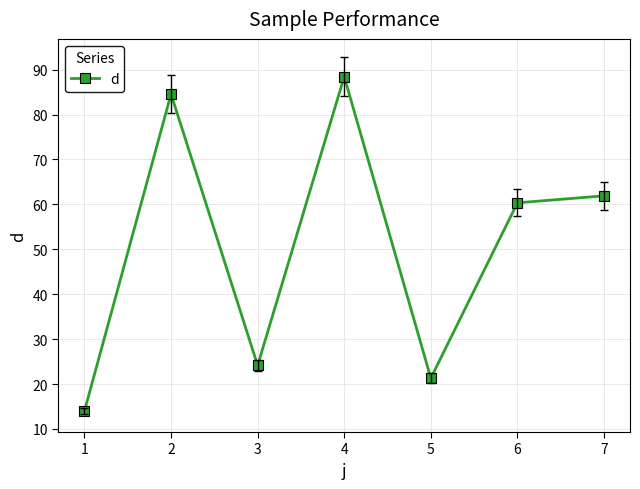

Which has a higher value, 6 or 4?

4